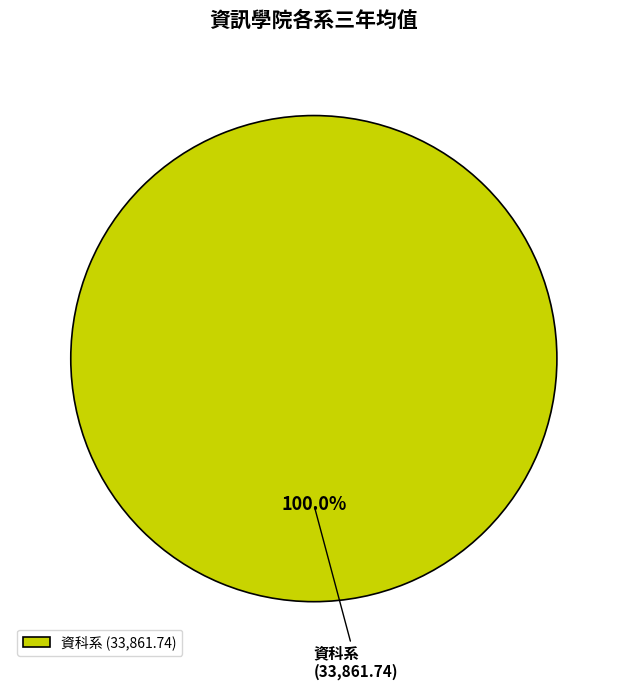

Does 資科系 represent more than half of the total?

Yes